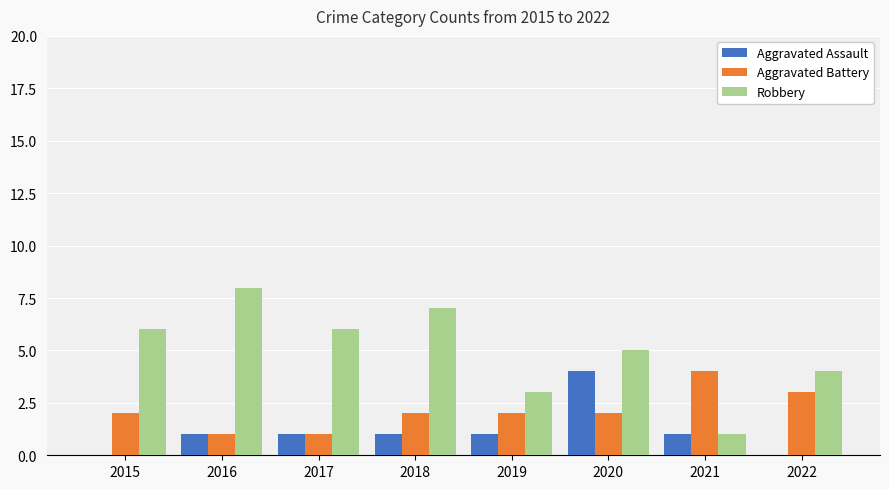

Is it true that Aggravated Assault equals 0 at 2015?

True